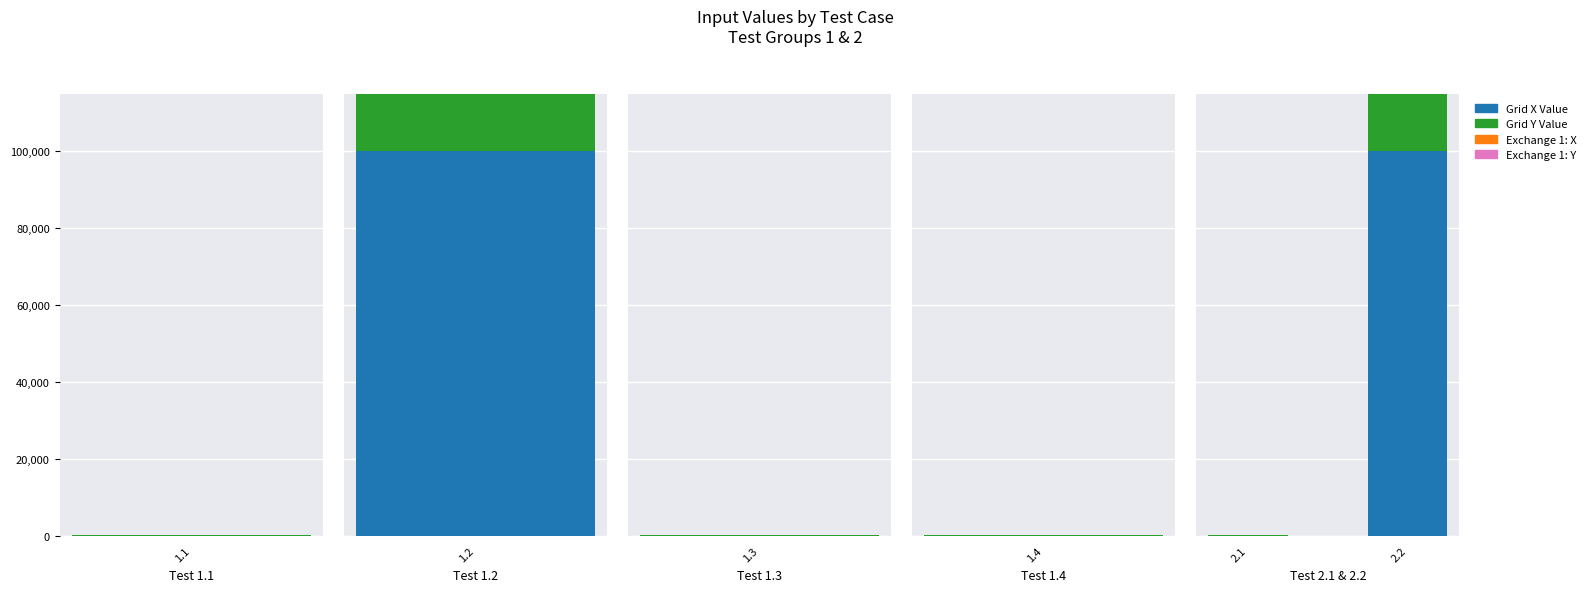

What is the total value across all series at 2.1?

65